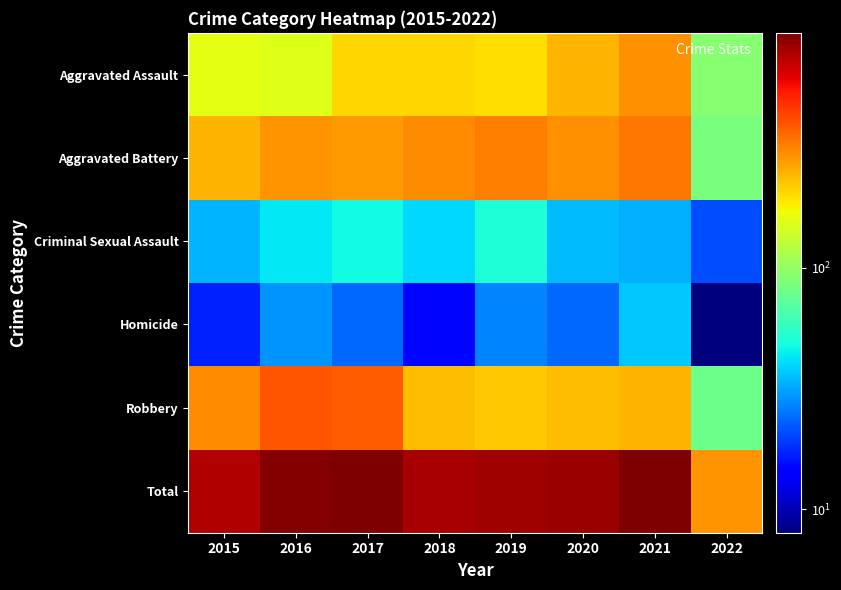

Which series has the widest spread of values?

Total